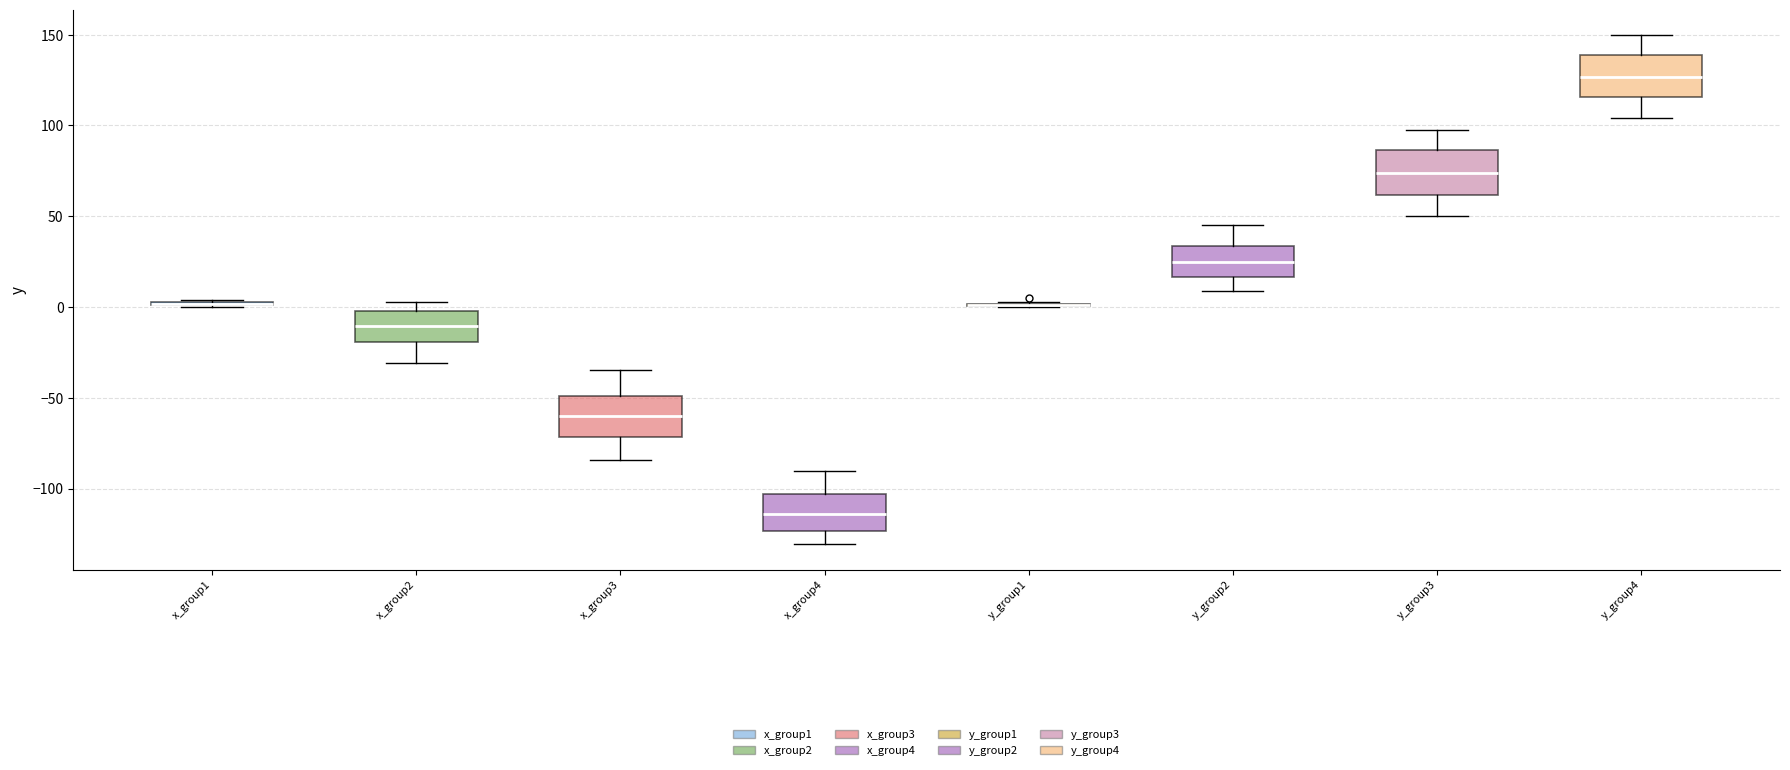

Reading left to right, read every box against the y-axis: the position of its median line, the range the box covers, and the ends of its whiskers. The values are not printed on the chart, so give them approximately, as read against the axis.

x_group1: box collapsed to a line at 0, whiskers 0 to 5
x_group2: median -10, box -20 to 0, whiskers -30 to 5
x_group3: median -60, box -70 to -50, whiskers -85 to -35
x_group4: median -115, box -125 to -105, whiskers -130 to -90
y_group1: box collapsed to a line at 0, whiskers 0 to 5
y_group2: median 25, box 15 to 35, whiskers 10 to 45
y_group3: median 75, box 60 to 85, whiskers 50 to 100
y_group4: median 125, box 115 to 140, whiskers 105 to 150